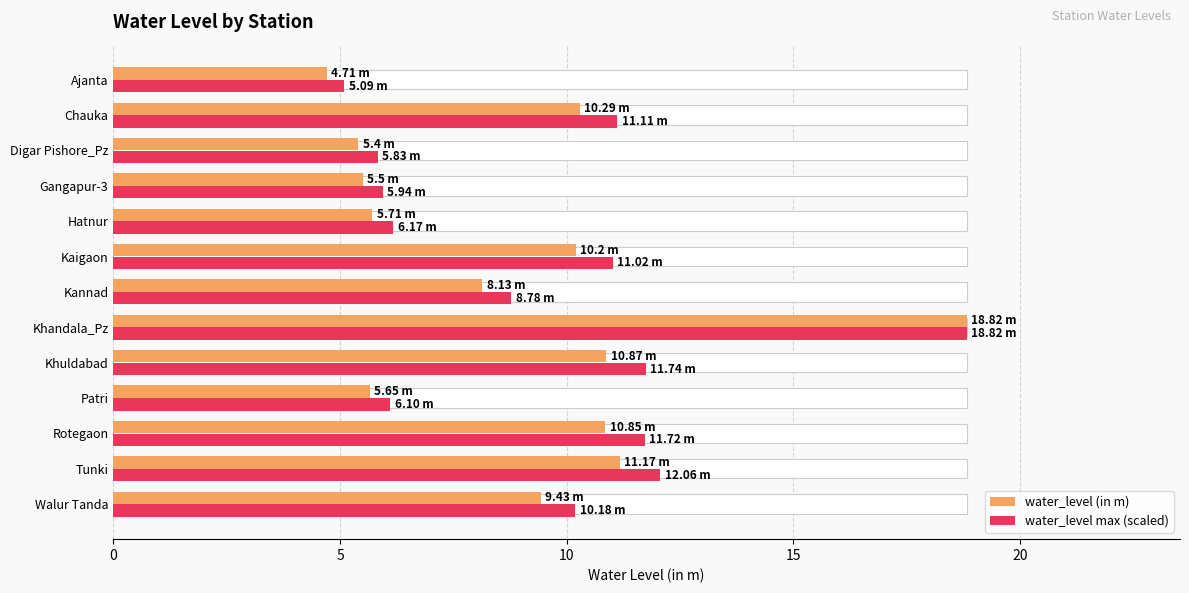

The value of water_level max (scaled) at Kannad is 8.8. True or false?

True